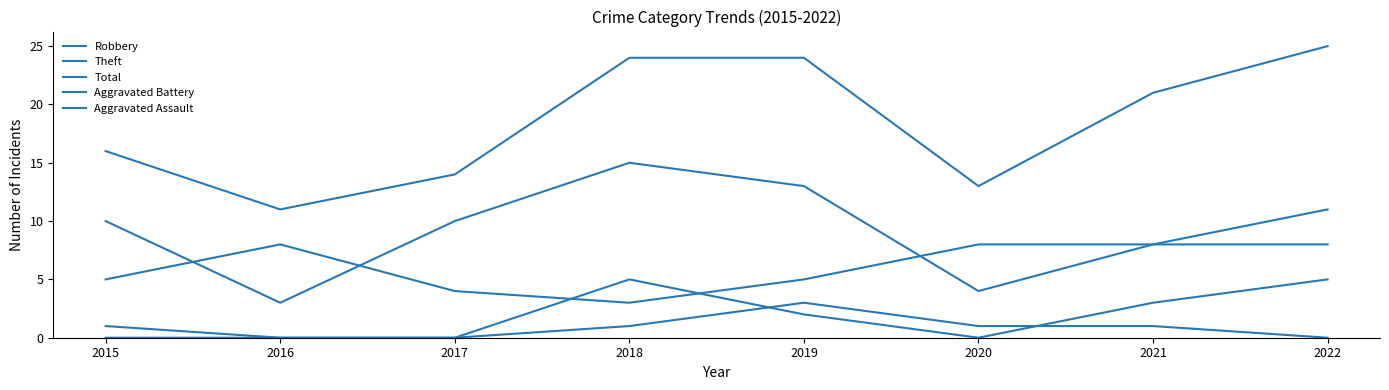

Does the chart have visible grid lines?

No